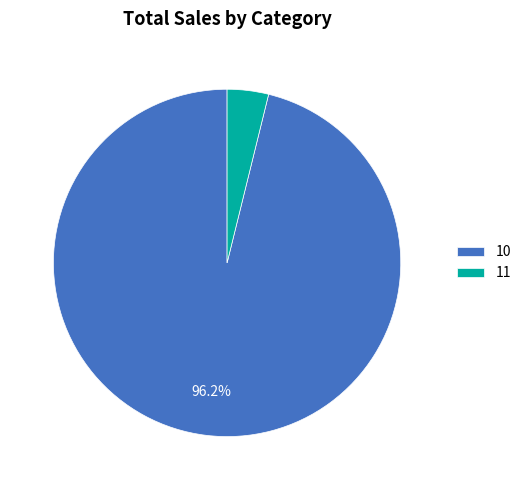

To the nearest percent, what percentage of the pie is 10?

96%